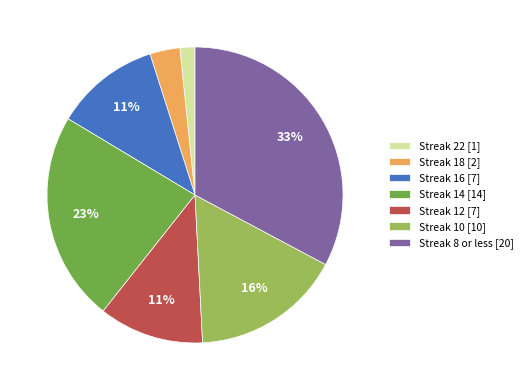

Combined, do Streak 16 [7] and Streak 14 [14] account for over 50%?

No